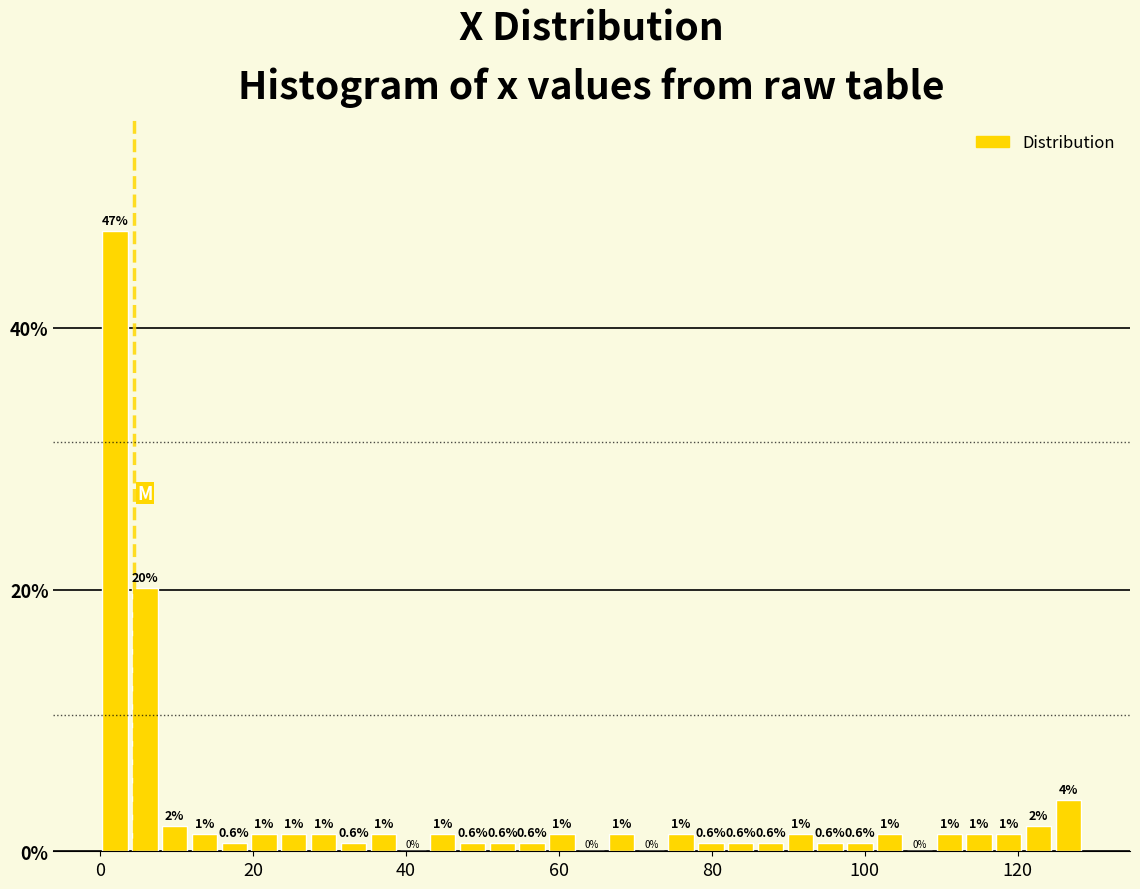

Read against the x-axis, roughly where is the centre of the tallest bar?

2